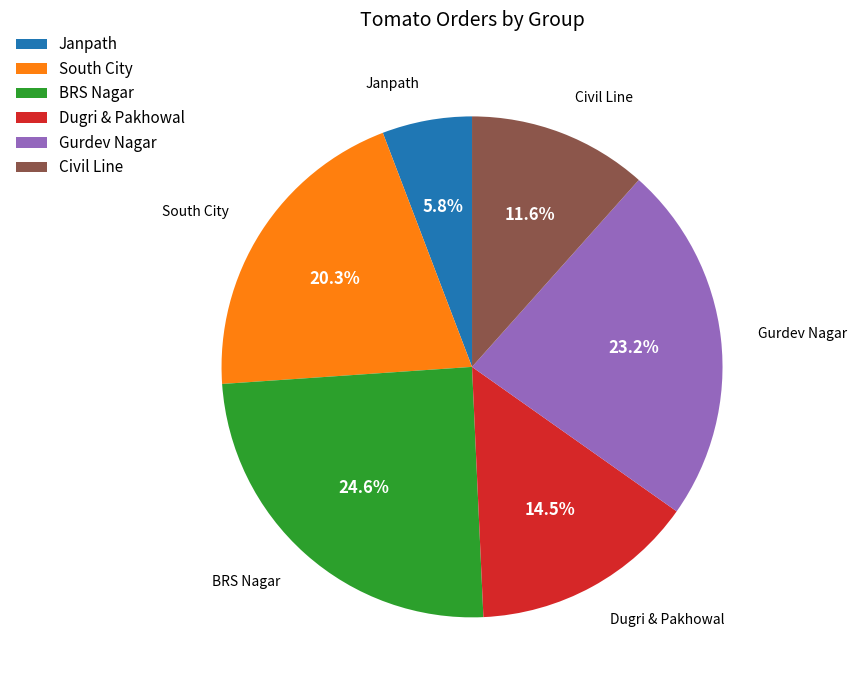

Rank the categories by value from lowest to highest.

Janpath, Civil Line, Dugri & Pakhowal, South City, Gurdev Nagar, BRS Nagar